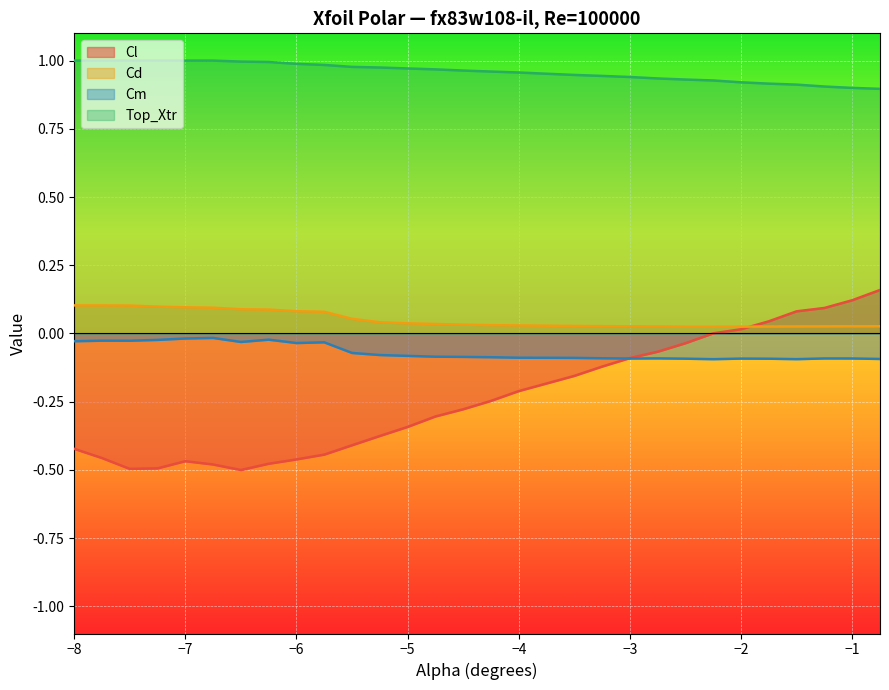

Where does the Cl series first go above 0?

-2.25